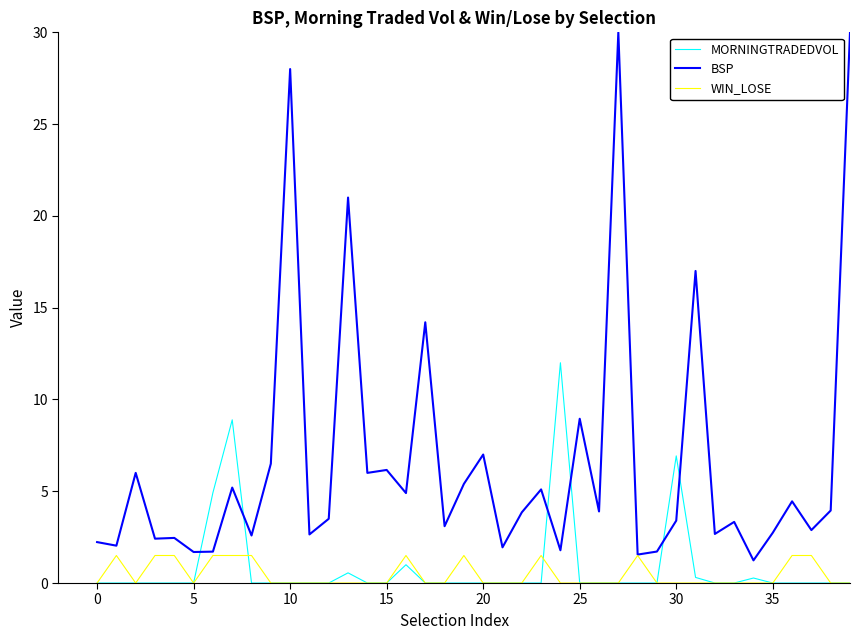

List the series in order of their peak value, highest first.

BSP, MORNINGTRADEDVOL, WIN_LOSE